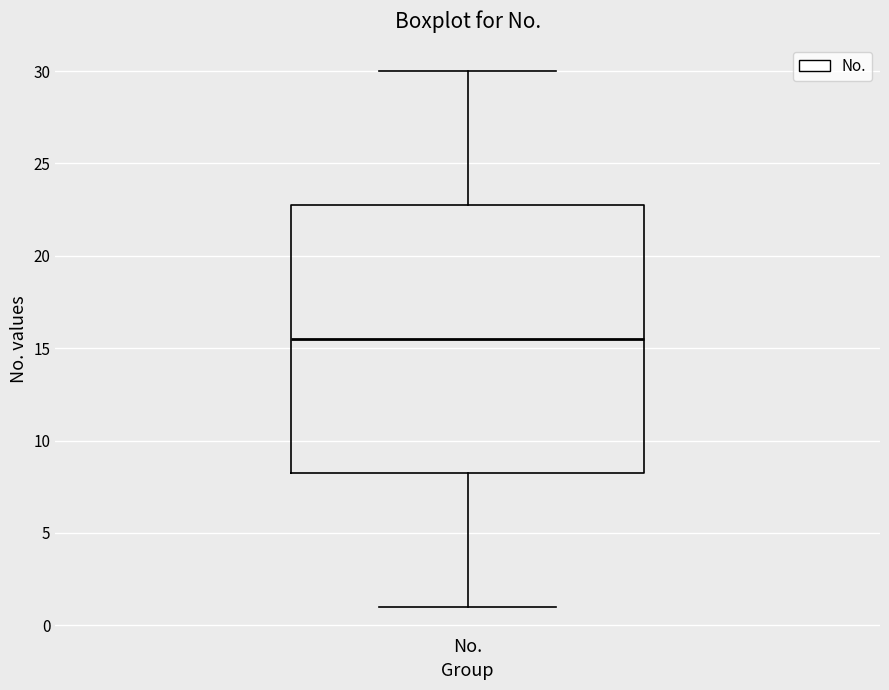

Transcribe this box plot: give where the median line is, the range the box spans, and where the two whiskers end, as read against the y-axis. The values are not printed on the chart, so give them approximately, as read against the axis.

median 15.5, box 8.5 to 23.0, whiskers 1.0 to 30.0